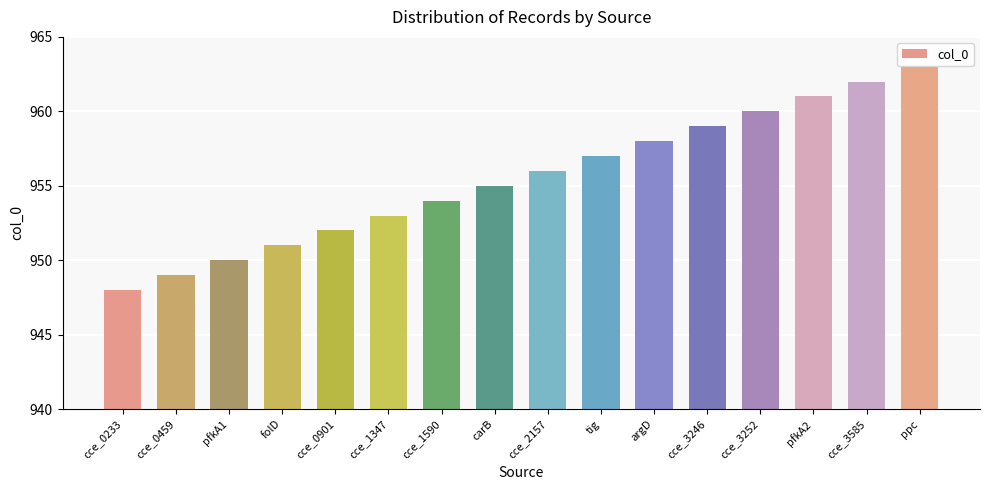

Rank the categories by value from lowest to highest.

cce_0233, cce_0459, pfkA1, folD, cce_0901, cce_1347, cce_1590, carB, cce_2157, tig, argD, cce_3246, cce_3252, pfkA2, cce_3585, ppc